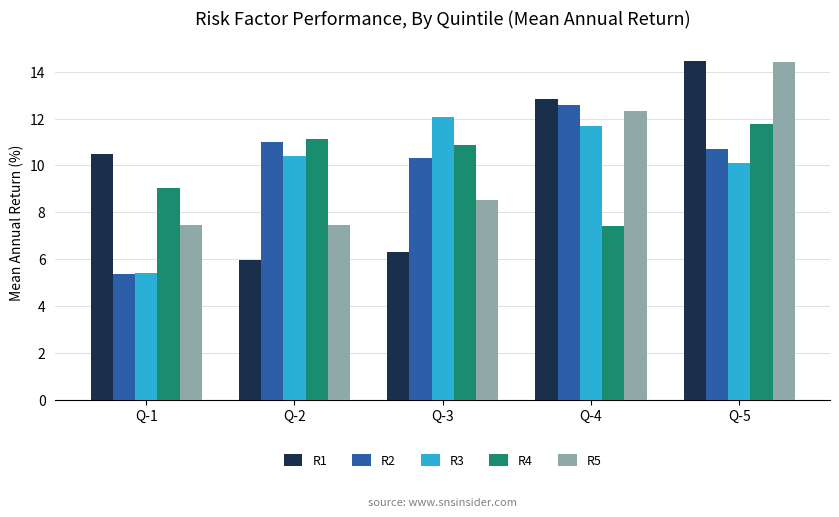

Which category has the lowest value across all series?

Q-1